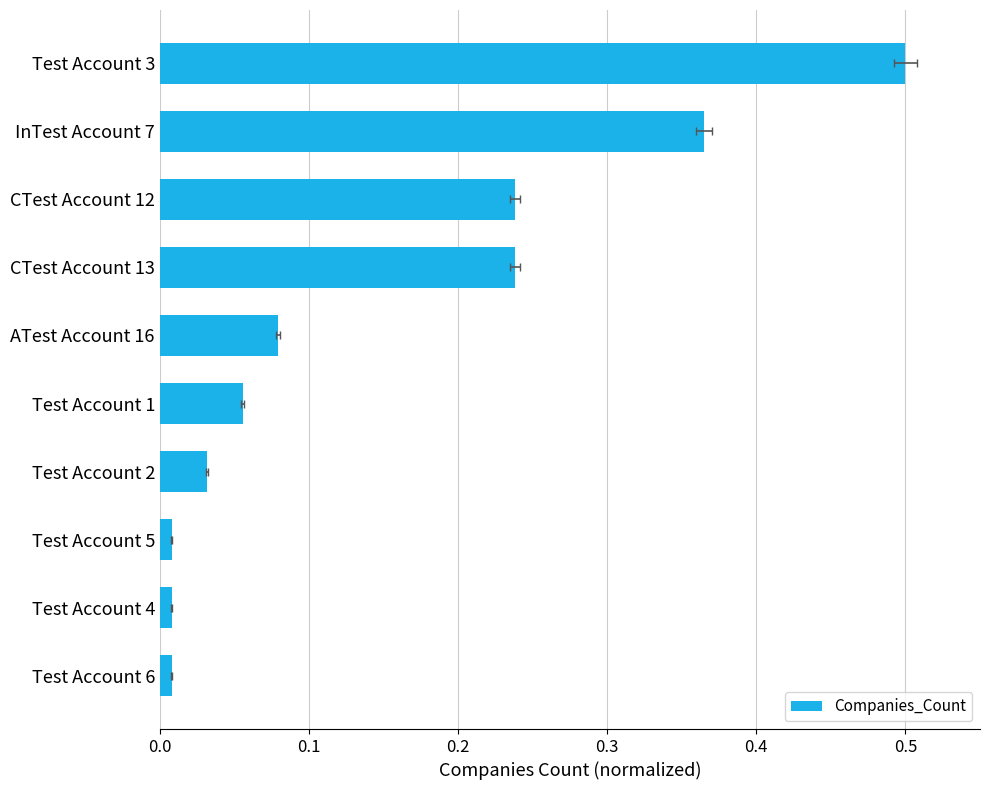

Reading left to right, extract all data points from this chart.

0.5	0.4	0.2	0.2	0.1	0.1	0.0	0.0	0.0	0.0